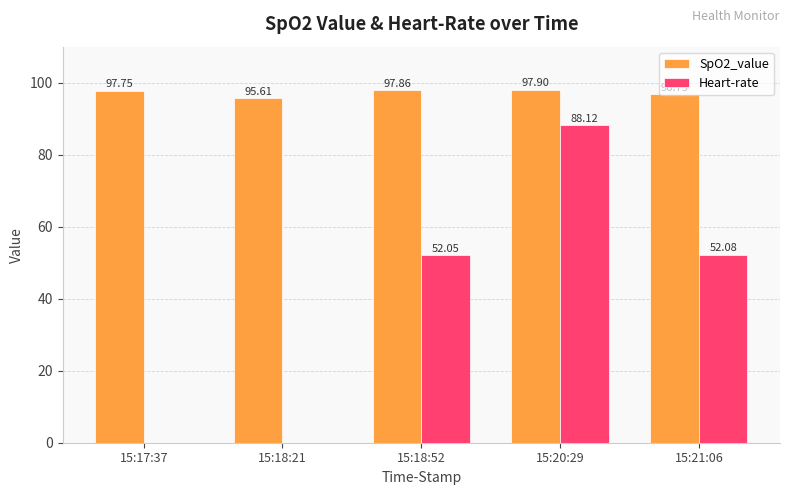

What is the sum of all Heart-rate values?

192.2